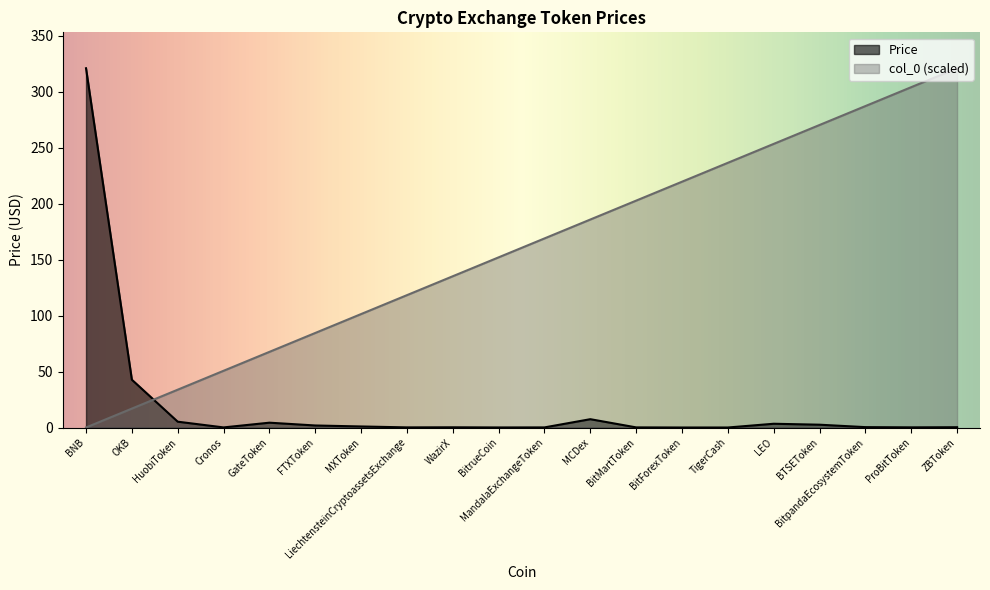

Reading left to right, extract all data points from this chart.

Price: BNB=320.9	OKB=42.7	HuobiToken=5.2	Cronos=0.1	GateToken=4.3	FTXToken=1.8	MXToken=0.9	LiechtensteinCryptoassetsExchange=0.1	WazirX=0.2	BitrueCoin=0.0	MandalaExchangeToken=0.1	MCDex=7.4	BitMartToken=0.1	BitForexToken=0.0	TigerCash=0.0	LEO=3.4	BTSEToken=2.5	BitpandaEcosystemToken=0.3	ProBitToken=0.1	ZBToken=0.3
col_0: BNB=0.0	OKB=16.9	HuobiToken=33.8	Cronos=50.7	GateToken=67.6	FTXToken=84.4	MXToken=101.3	LiechtensteinCryptoassetsExchange=118.2	WazirX=135.1	BitrueCoin=152.0	MandalaExchangeToken=168.9	MCDex=185.8	BitMartToken=202.7	BitForexToken=219.6	TigerCash=236.5	LEO=253.3	BTSEToken=270.2	BitpandaEcosystemToken=287.1	ProBitToken=304.0	ZBToken=320.9